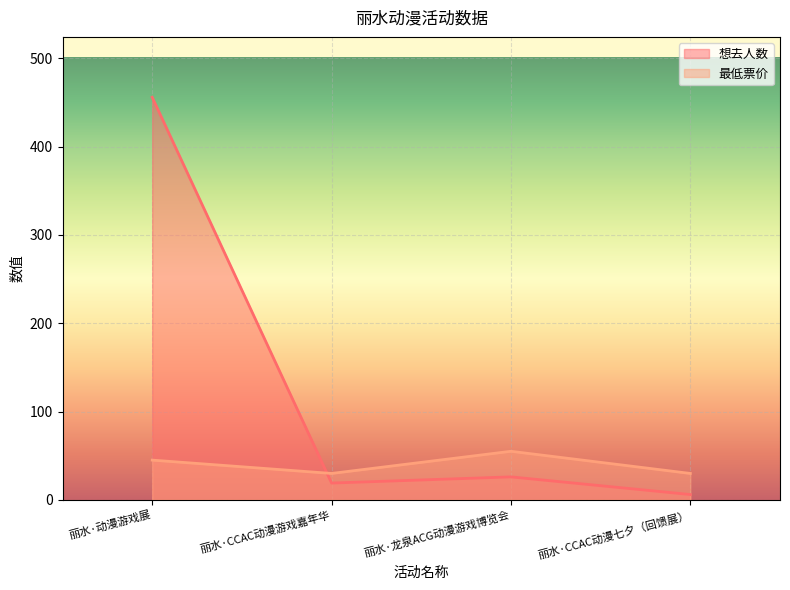

Reading right to left, extract all data points from this chart.

想去人数: 6.0	26.0	19.0	456.0
最低票价: 29.9	55.0	29.9	45.0